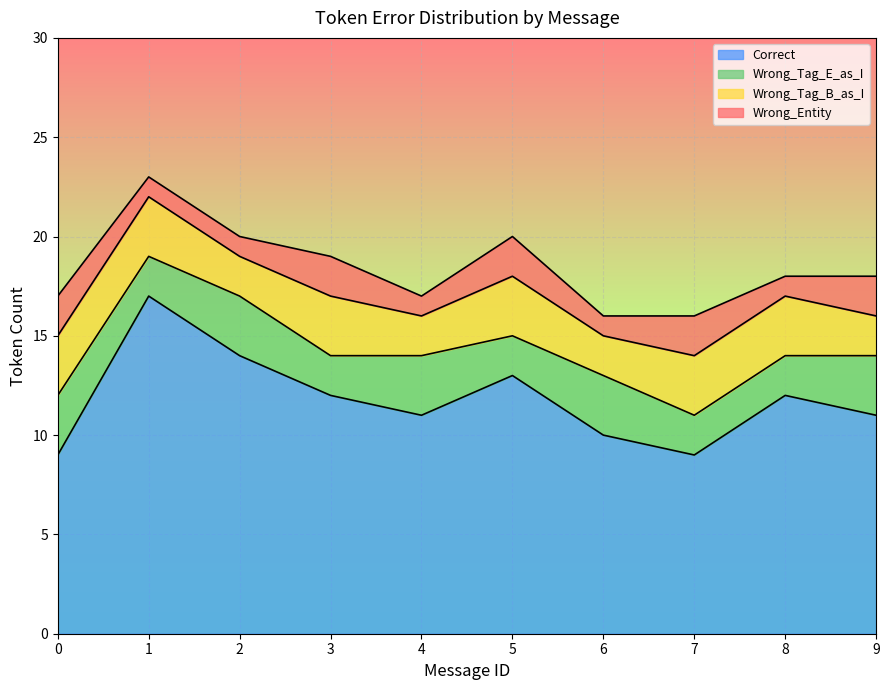

Is the value of Correct at 1 greater than the value of Wrong_Entity at 9?

Yes